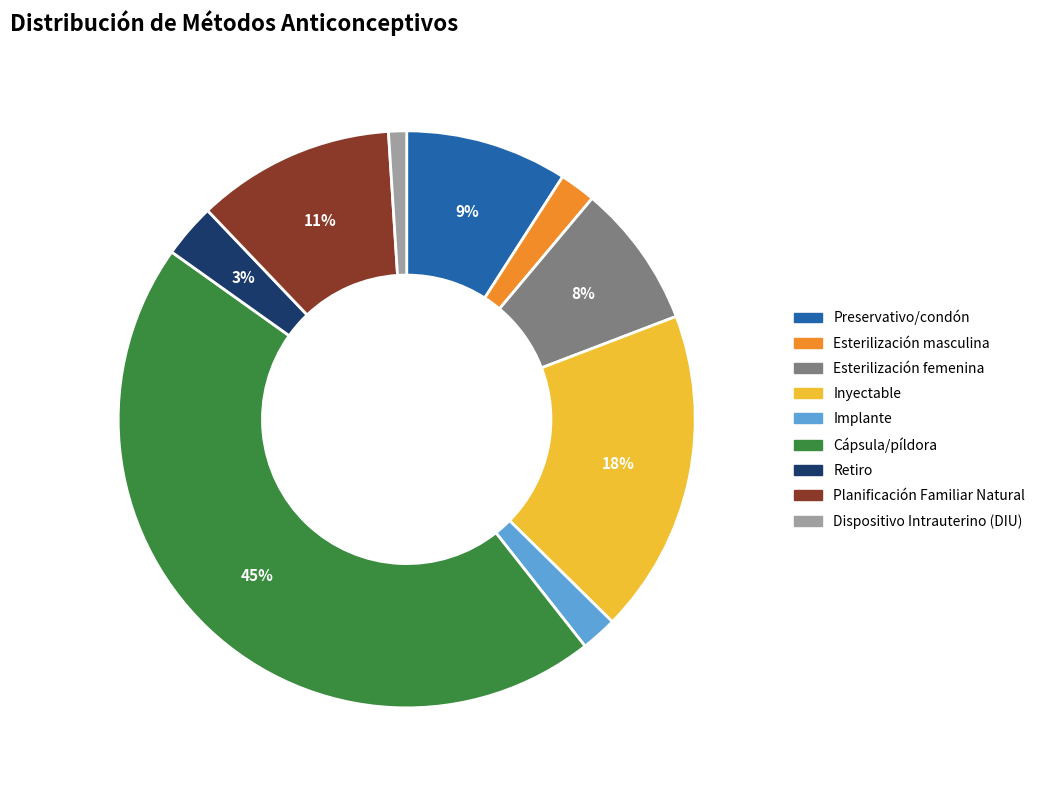

Which slice is the largest?

Cápsula/píldora